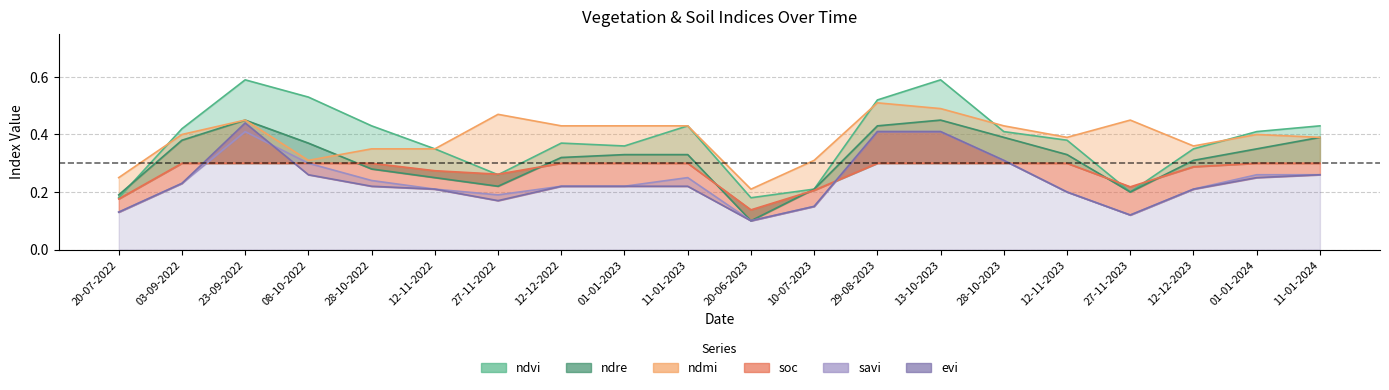

The value of evi at 12-11-2023 is 0.2. True or false?

True